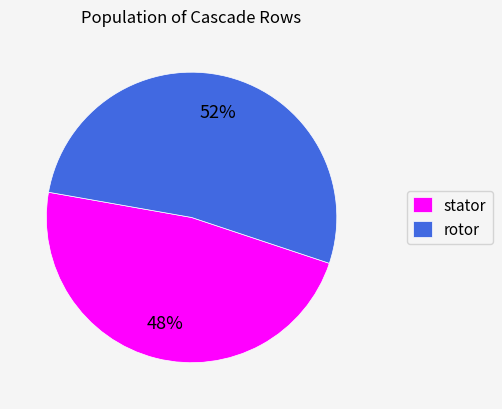

True or false: rotor accounts for 57% of the total.

False